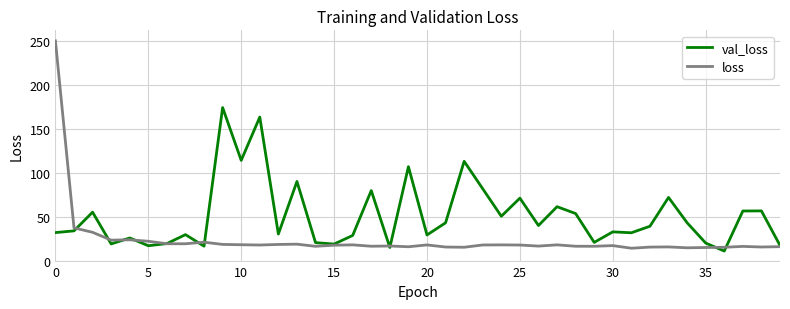

Is this an area chart (filled region under the line)?

No